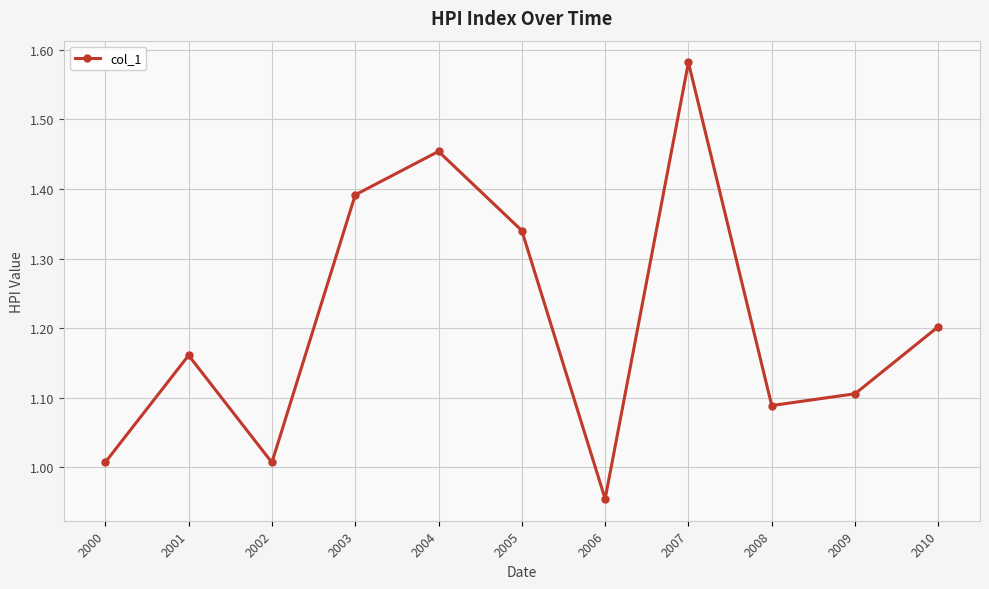

True or false: the data has more than 2 interior local peaks.

True